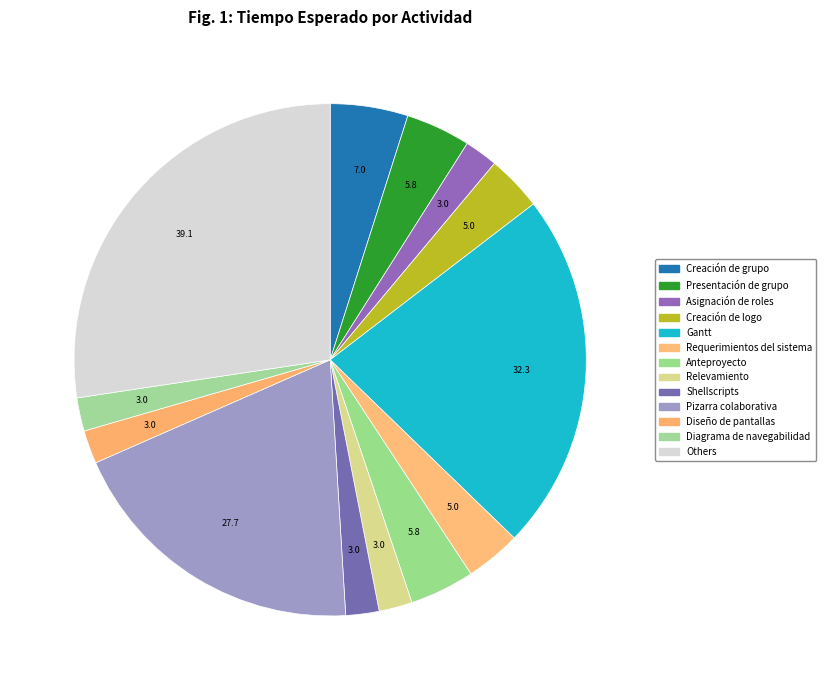

How many segments does this pie chart have?

13